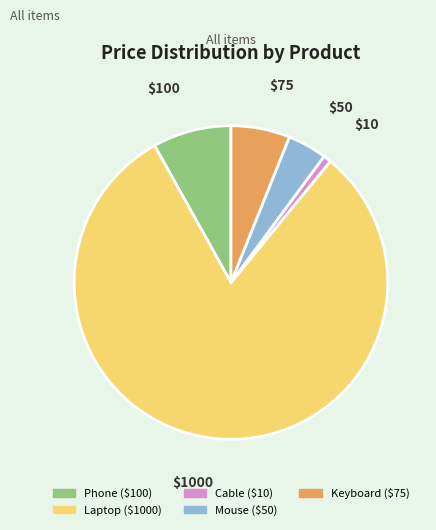

Which category has the biggest portion of the pie?

Laptop